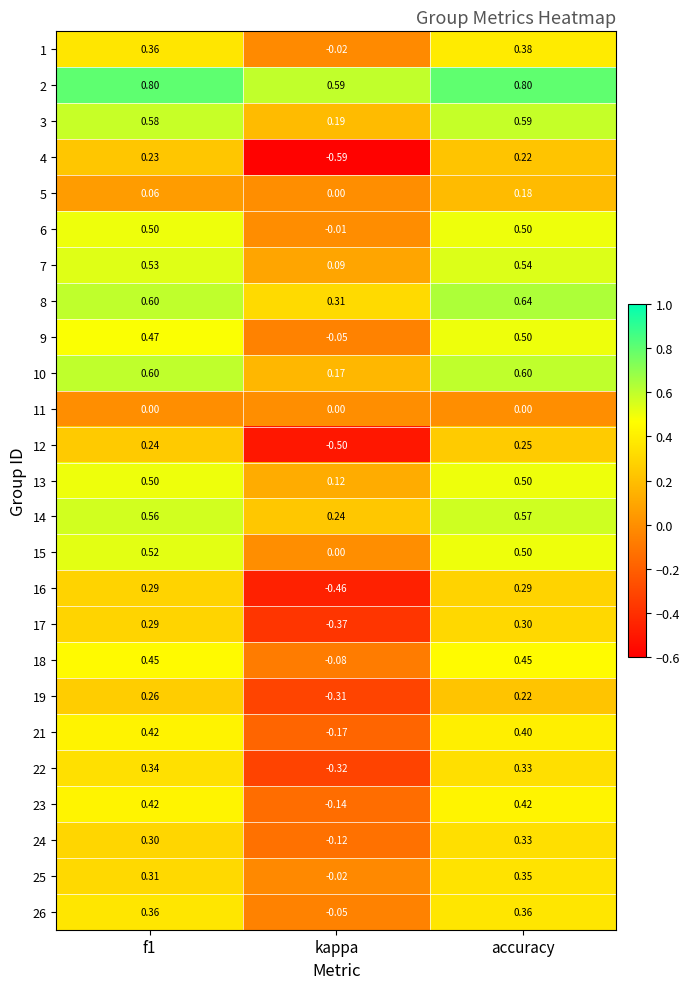

Which category has the lowest value in the 15 series?

kappa